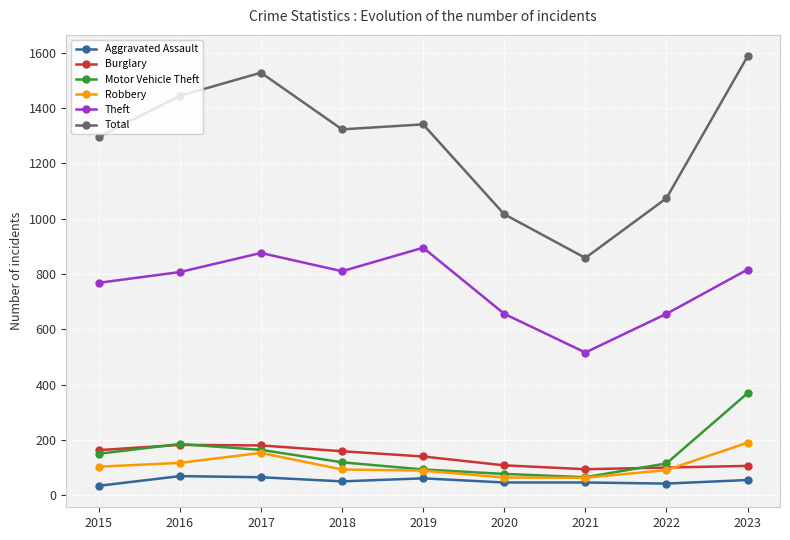

What is the difference between the highest and lowest values at 2017?

1463